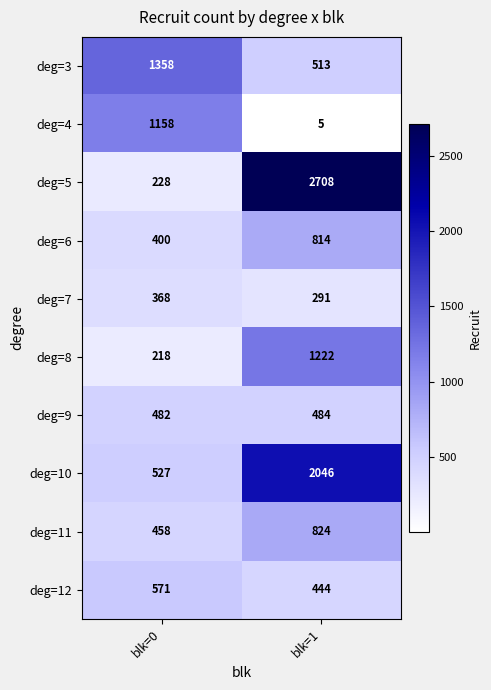

Which category has the lowest value across all series?

blk=1